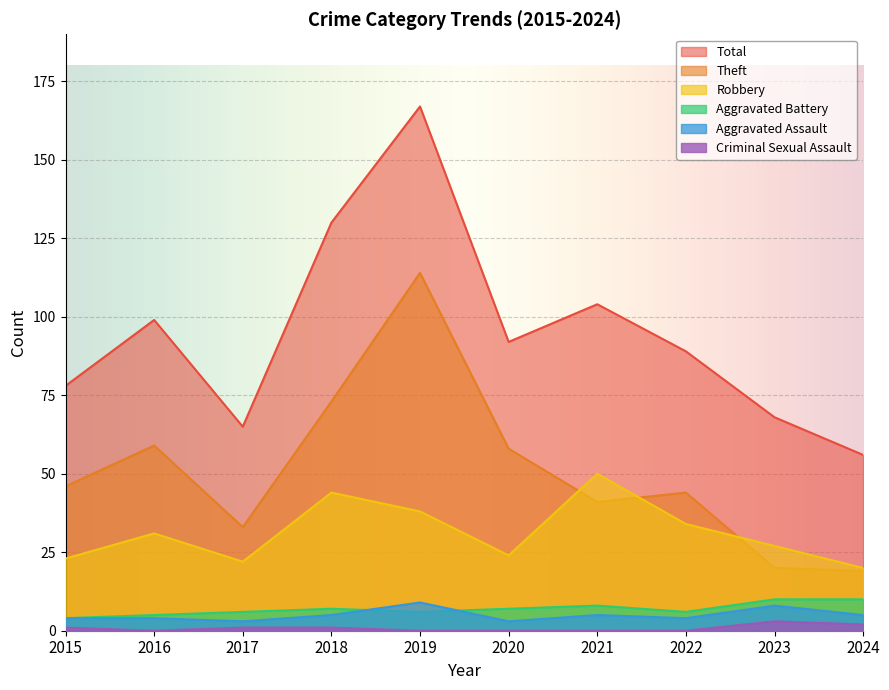

What are all the series names shown in the legend?

Total, Theft, Robbery, Aggravated Battery, Aggravated Assault, Criminal Sexual Assault